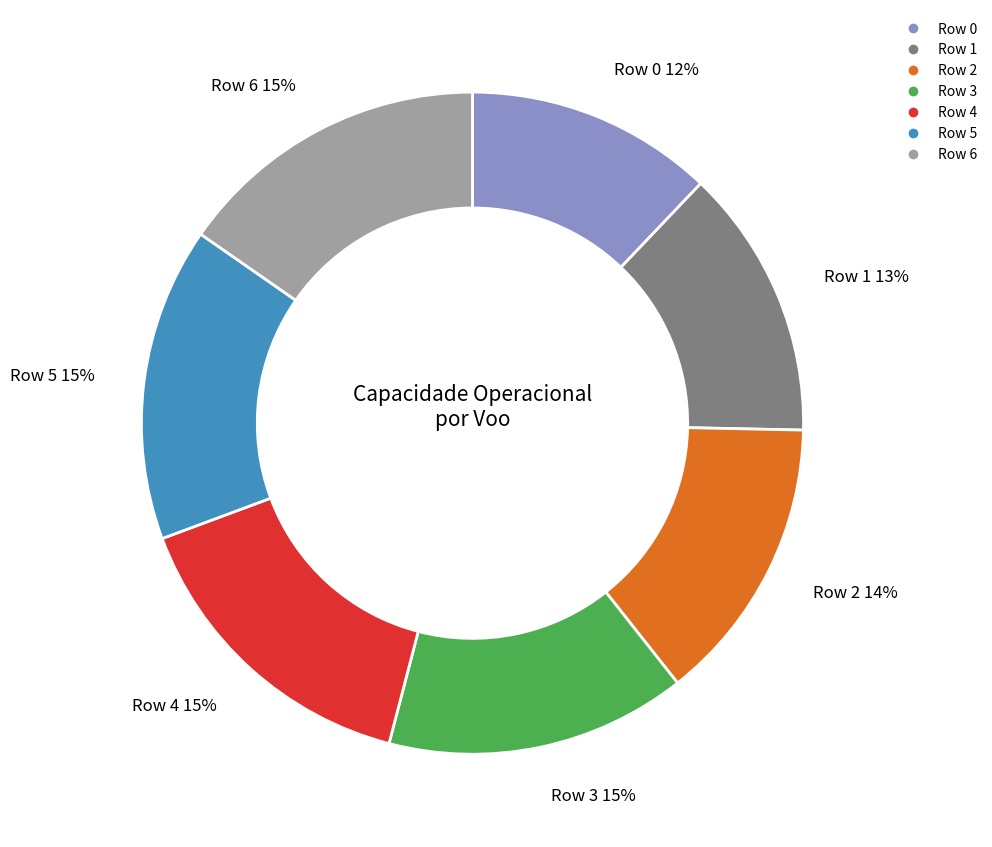

Is it true that Row 0 is 25% of the pie?

False